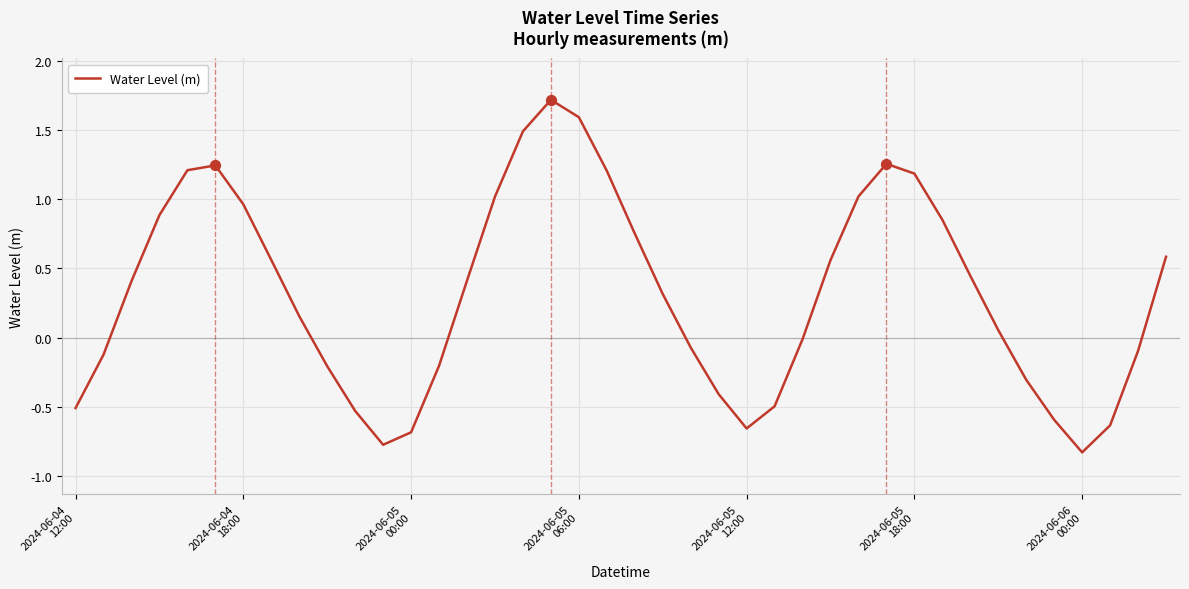

What is the greatest value displayed?

1.7